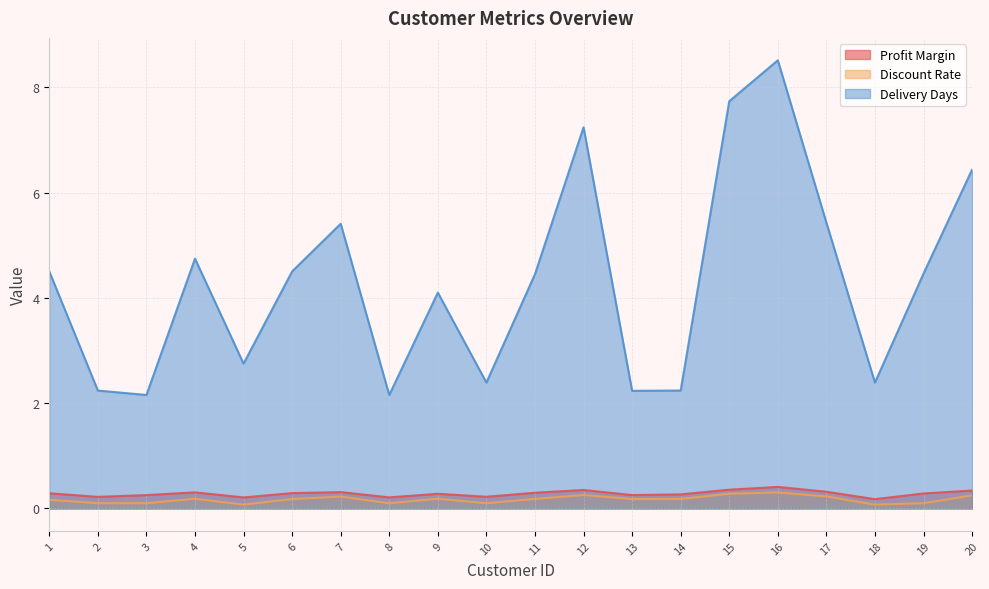

True or false: Discount Rate and Delivery Days cross at least once.

False